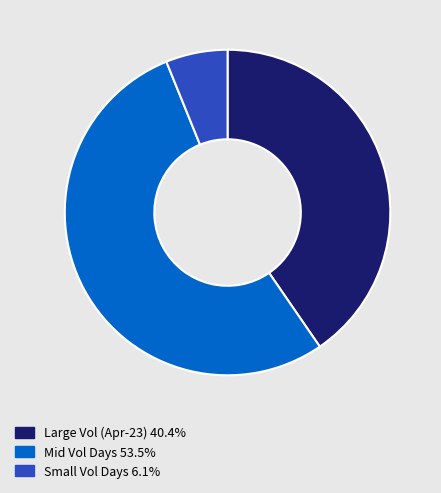

Do Small Vol Days 6.1% and Mid Vol Days 53.5% together represent more than half of the pie?

Yes